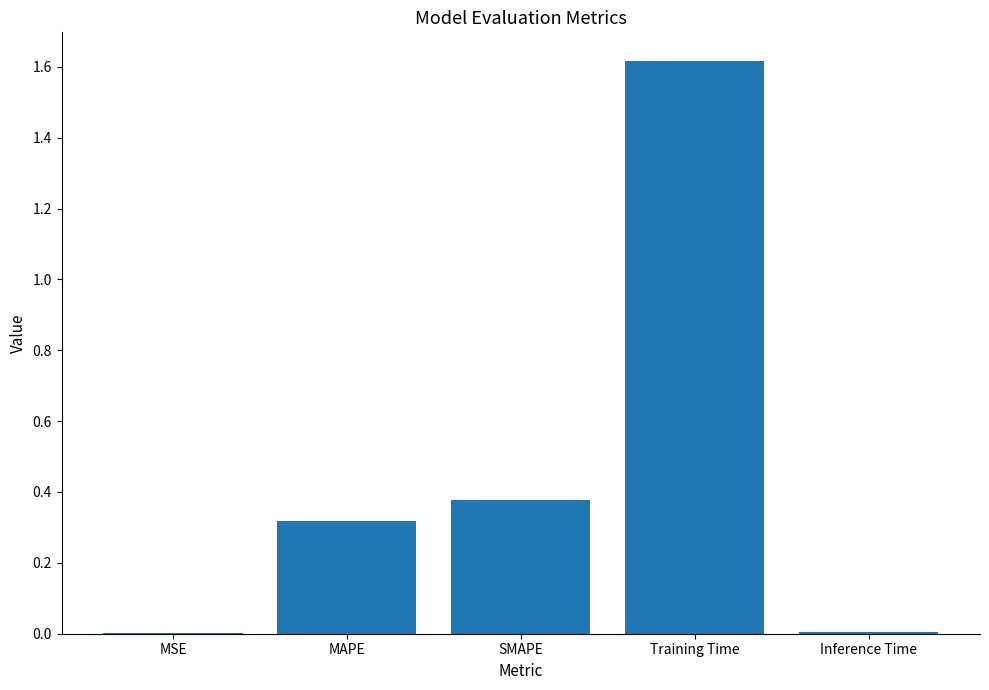

What is the sum of all values?

2.3